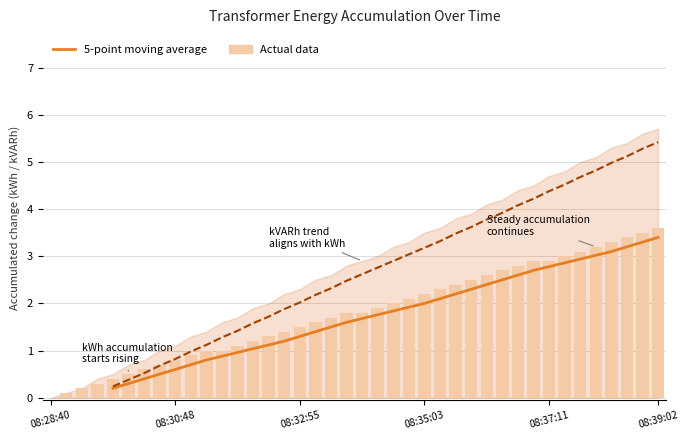

What is the difference between the highest and lowest values at 34?

1.7